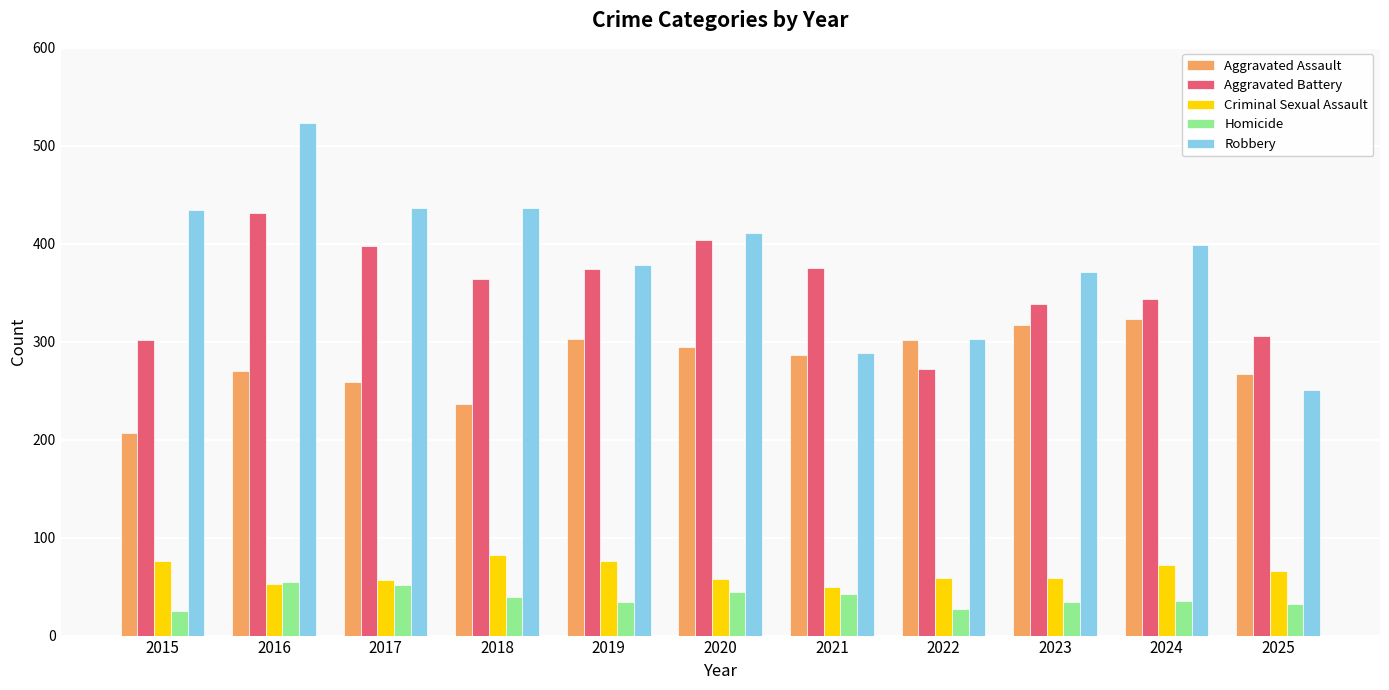

Where does the Aggravated Assault series first go above 286?

2019